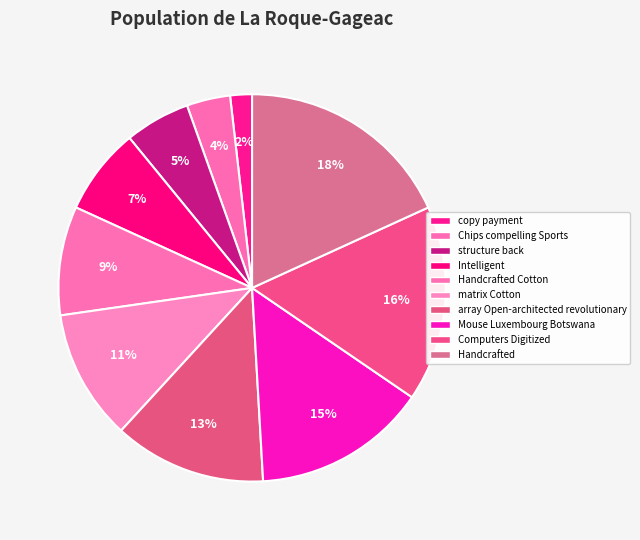

How many segments does this pie chart have?

10